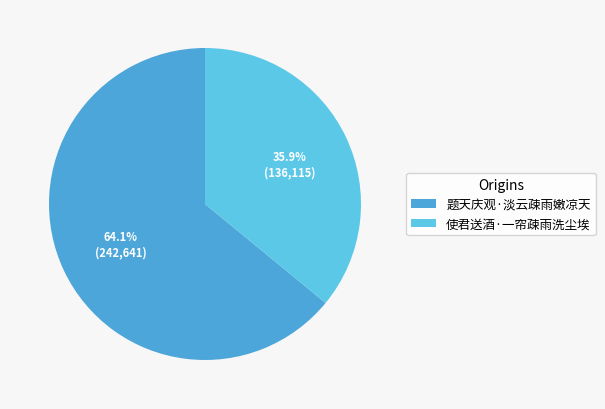

The 使君送酒·一帘疎雨洗尘埃 slice represents 26% of the pie. True or false?

False